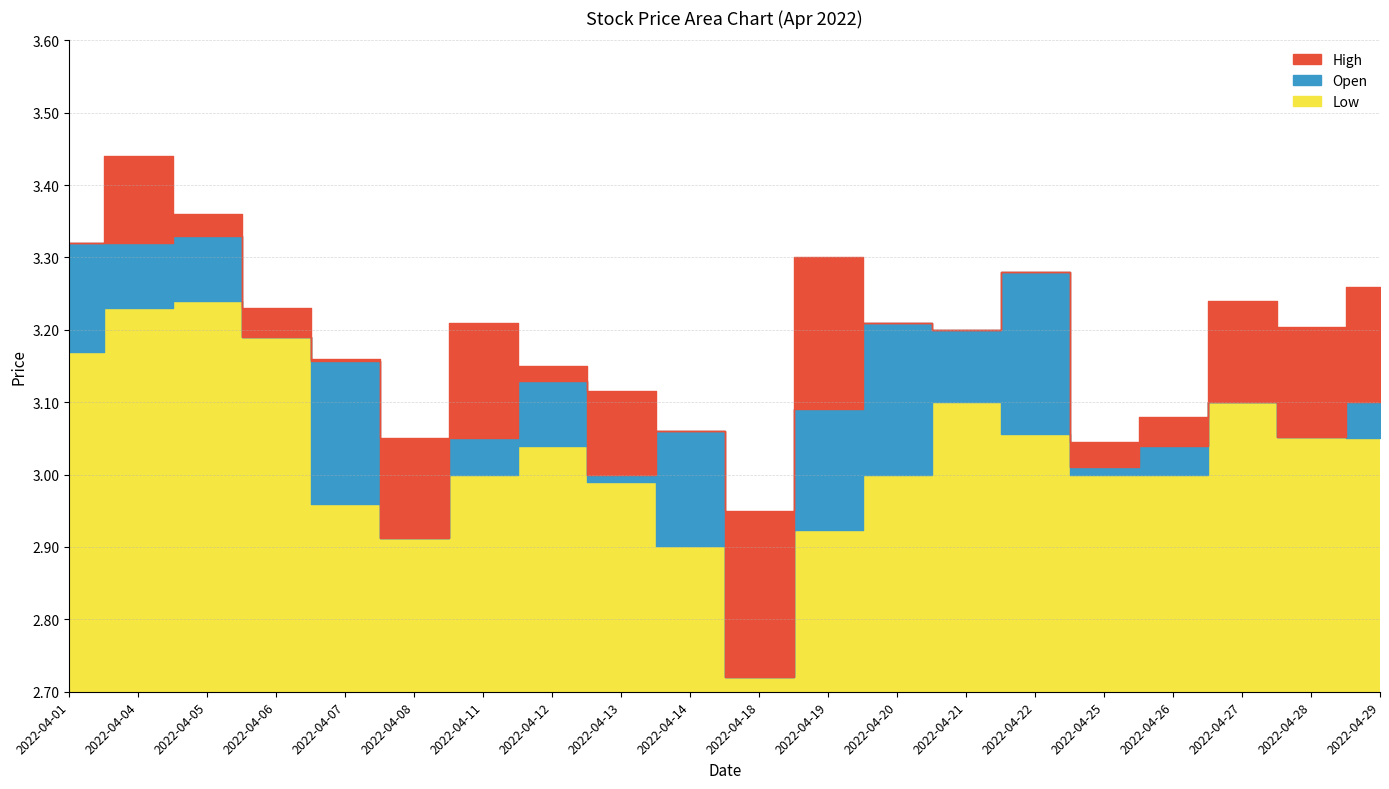

Is it true that High equals 3.3 at 2022-04-01?

True